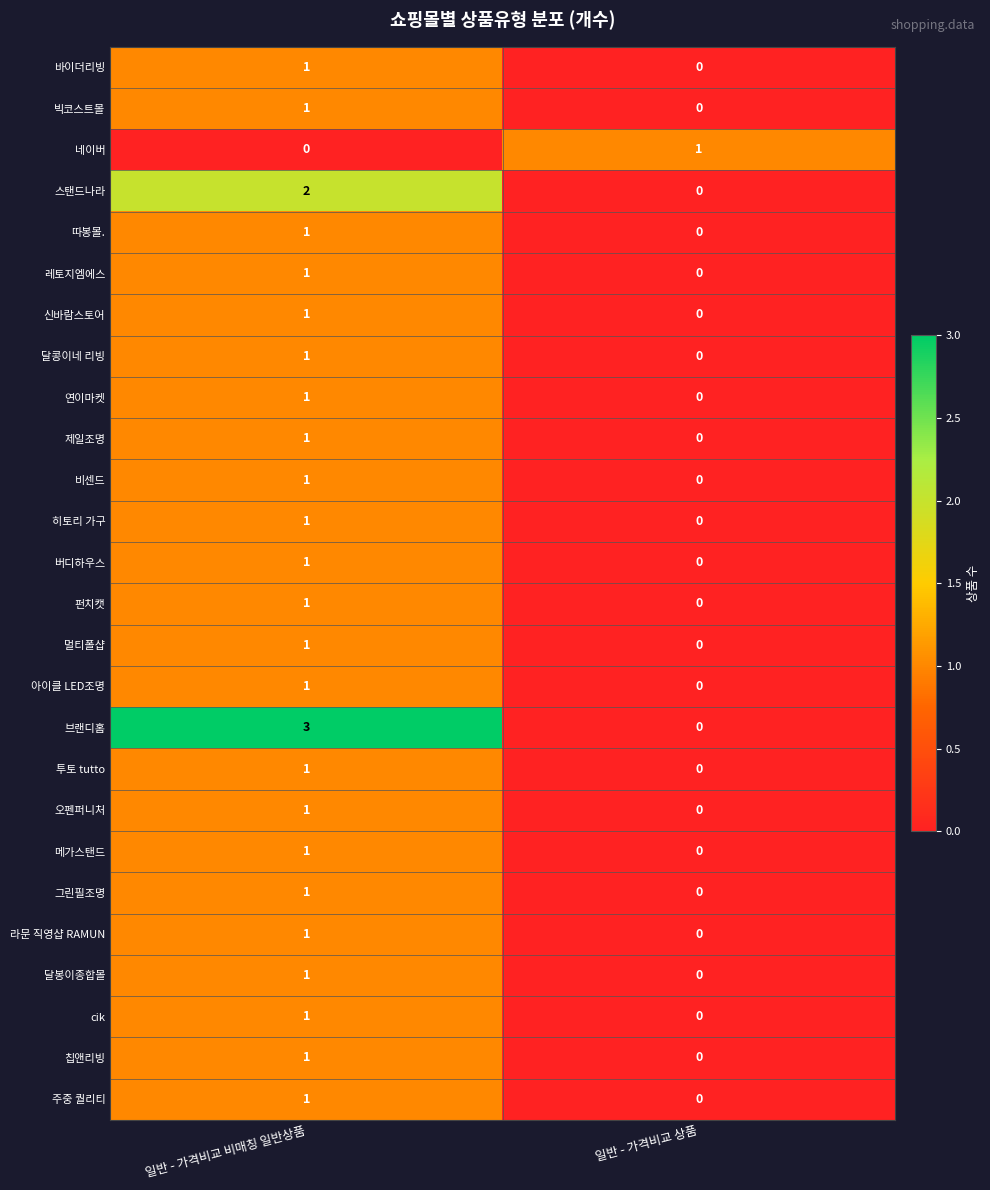

Which series has the largest range (max minus min)?

브랜디홈